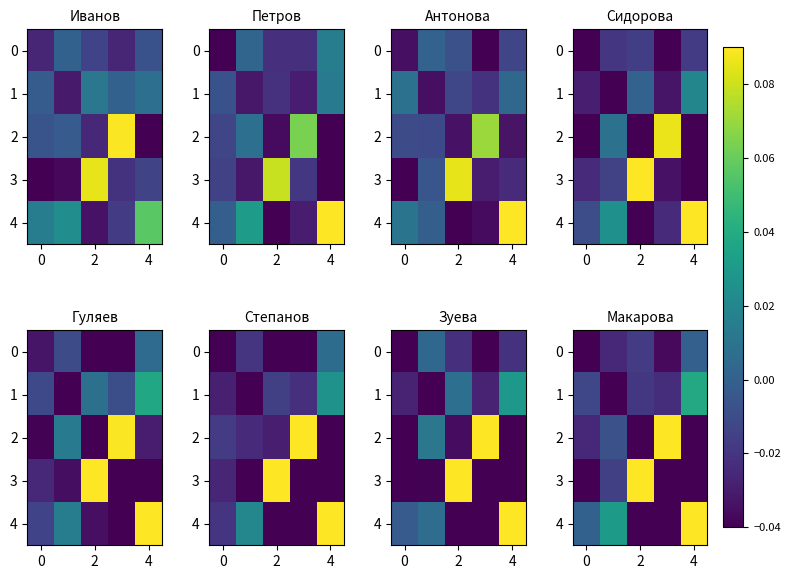

The row_0 series shows -0.0 at 2. True or false?

True